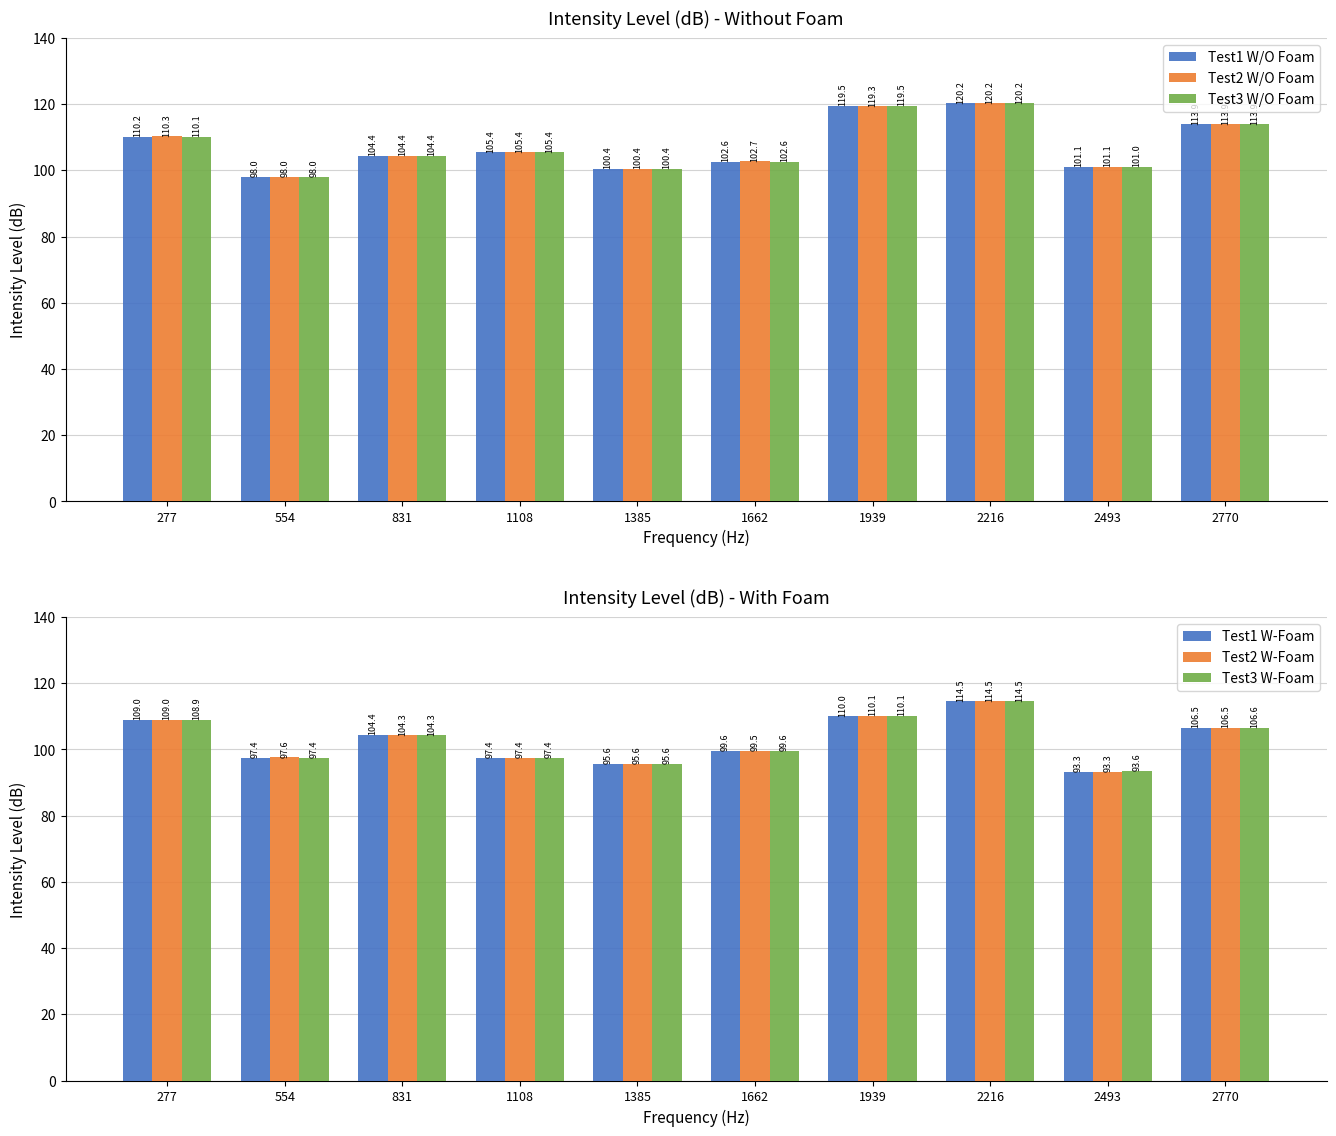

Between 554 and 1662, which is larger?

1662